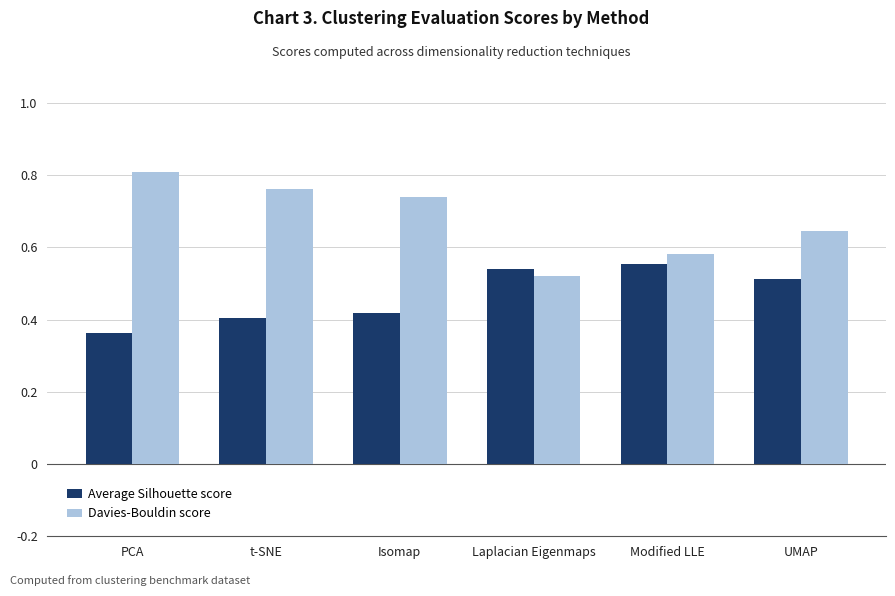

Rank the series by their average value, from highest to lowest.

Davies-Bouldin score, Average Silhouette score